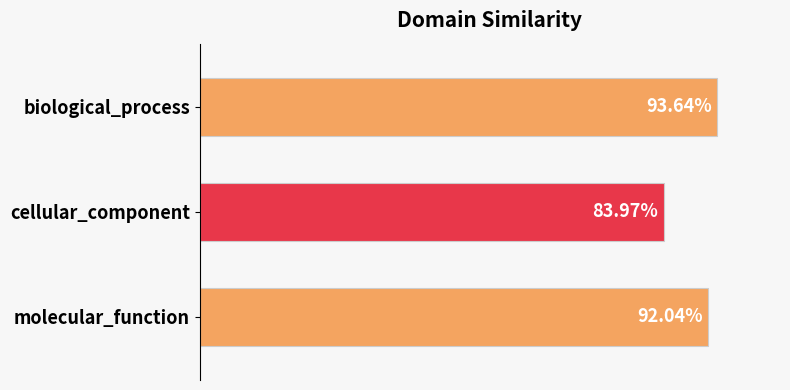

Are the bars grouped side by side (vs. stacked)?

No